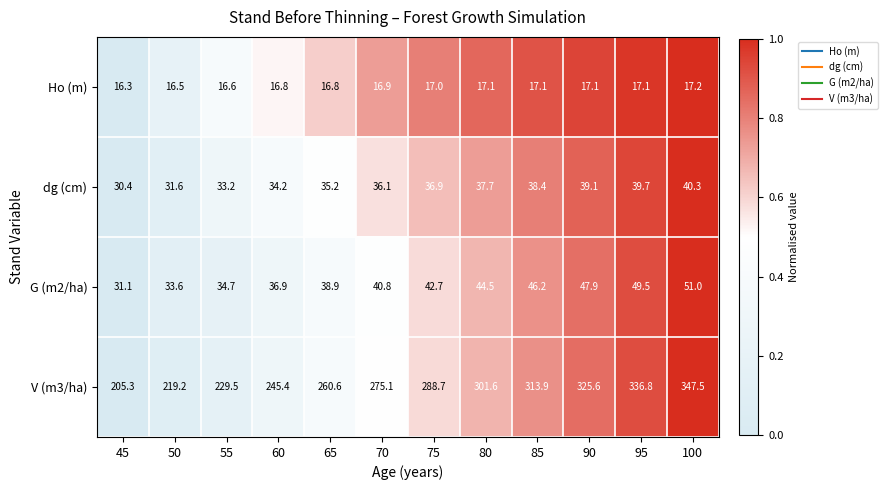

Which series has the largest total across all categories?

V (m3/ha)